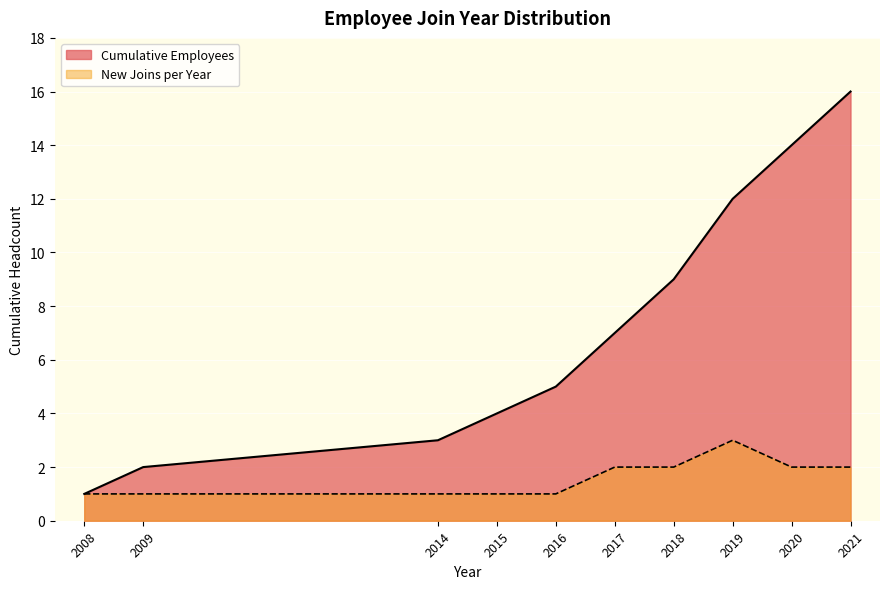

True or false: the data has more than 1 interior local peaks.

False